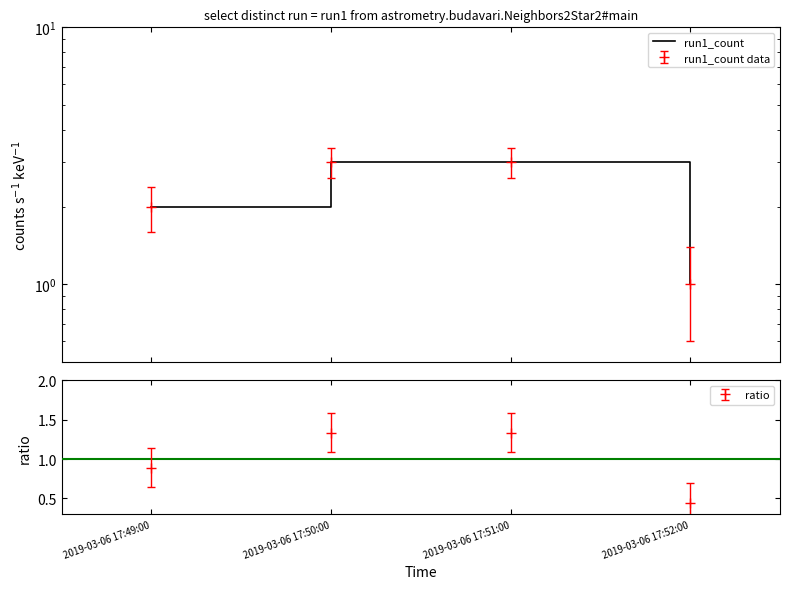

What position from the left is 2019-03-06 17:49:00?

1